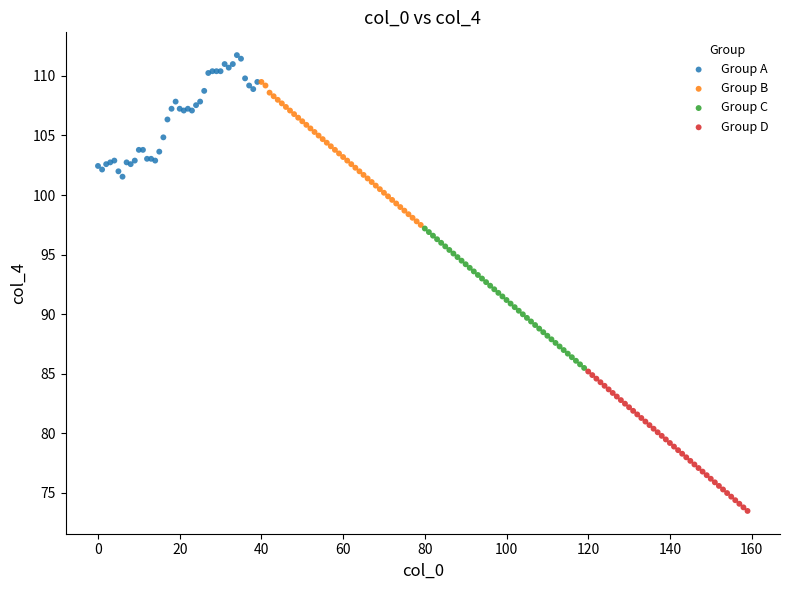

Which series reaches the minimum Y coordinate?

Group D